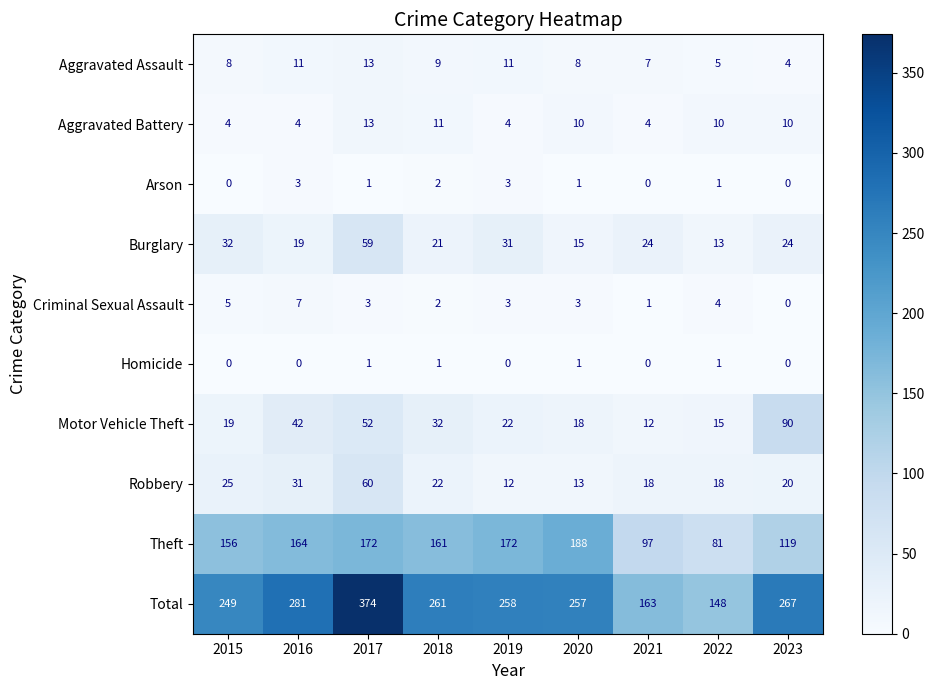

At how many categories does at least one series exceed 34?

9